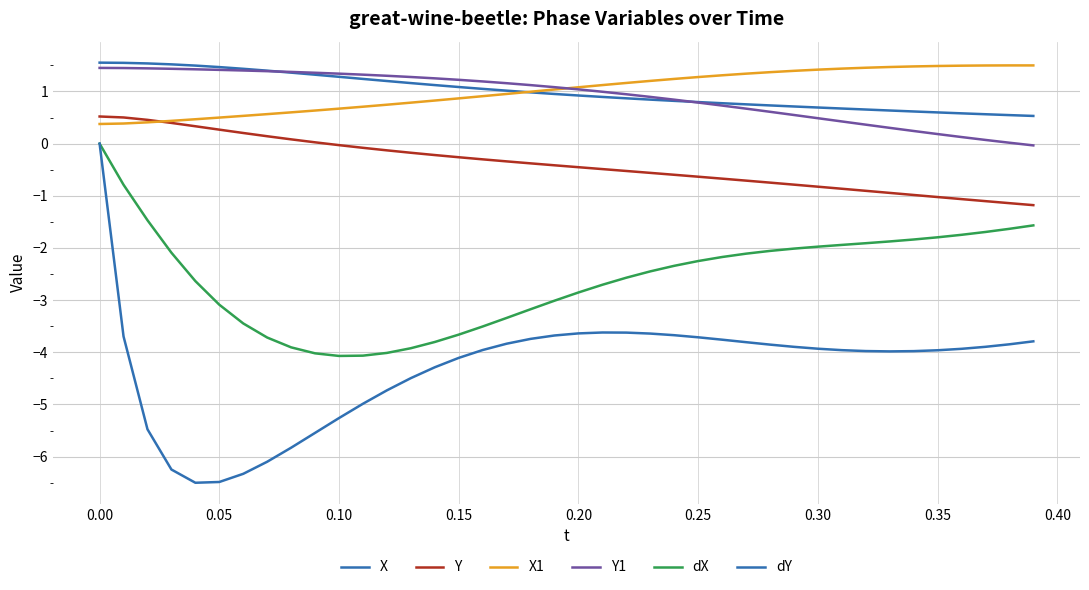

How many lines are shown in the chart?

6